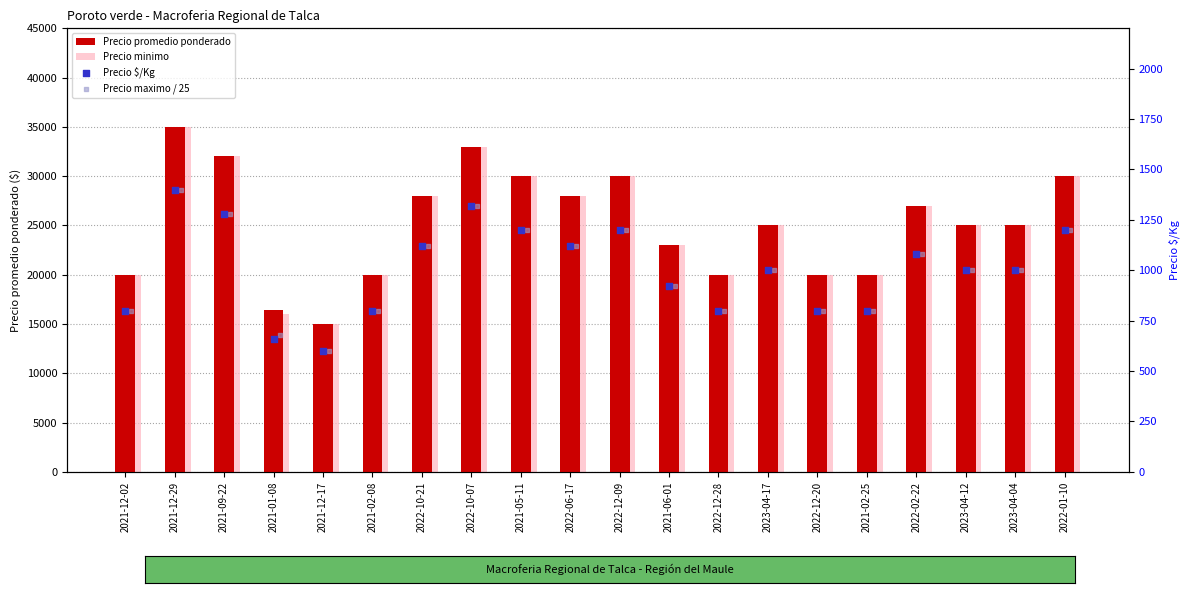

Is the value of Precio maximo / 25 at 2023-04-12 greater than the value of Precio $/Kg at 2021-06-01?

Yes